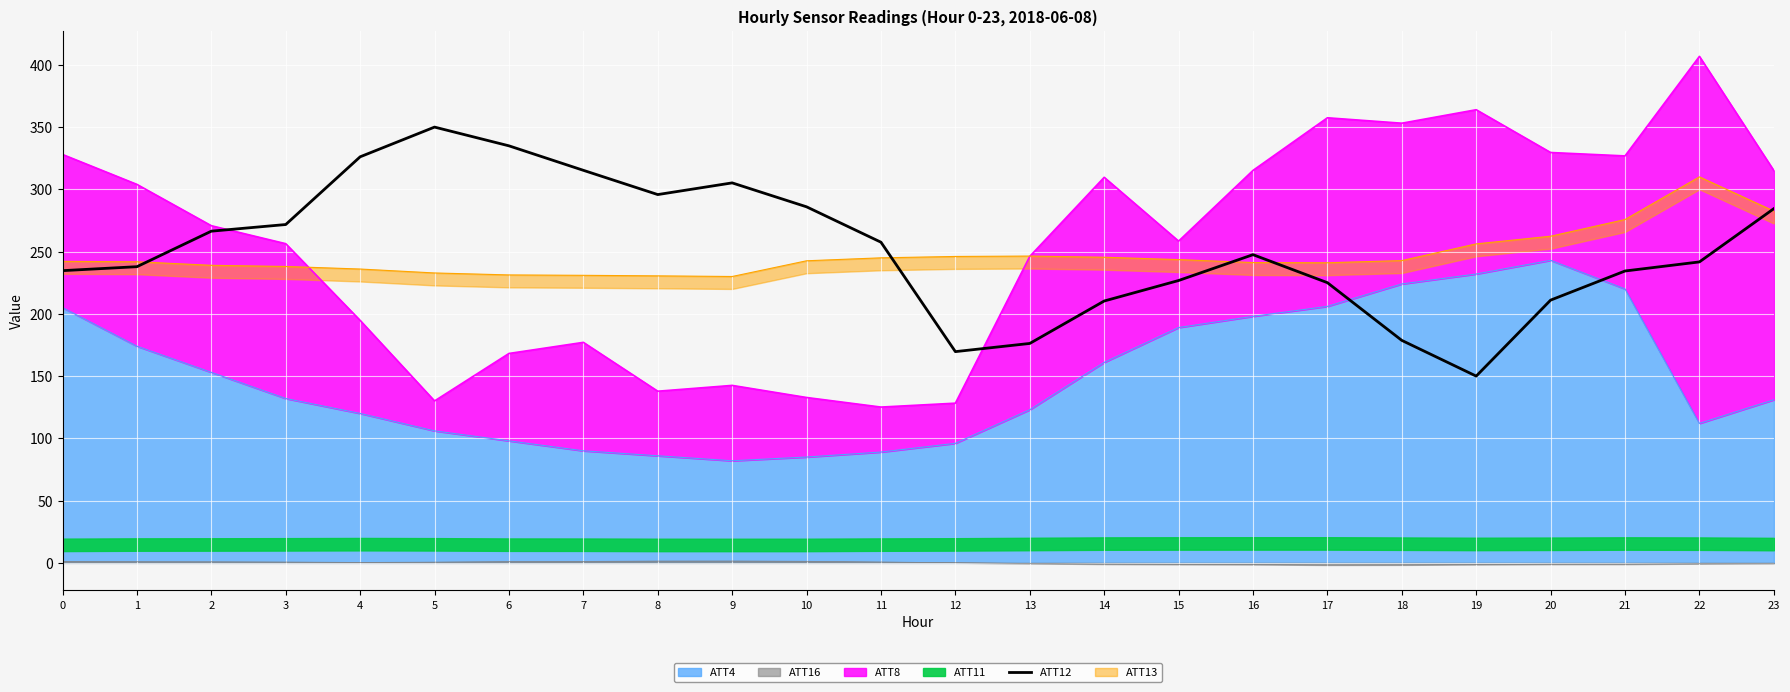

What is the difference between the maximum and second lowest values?

180.3